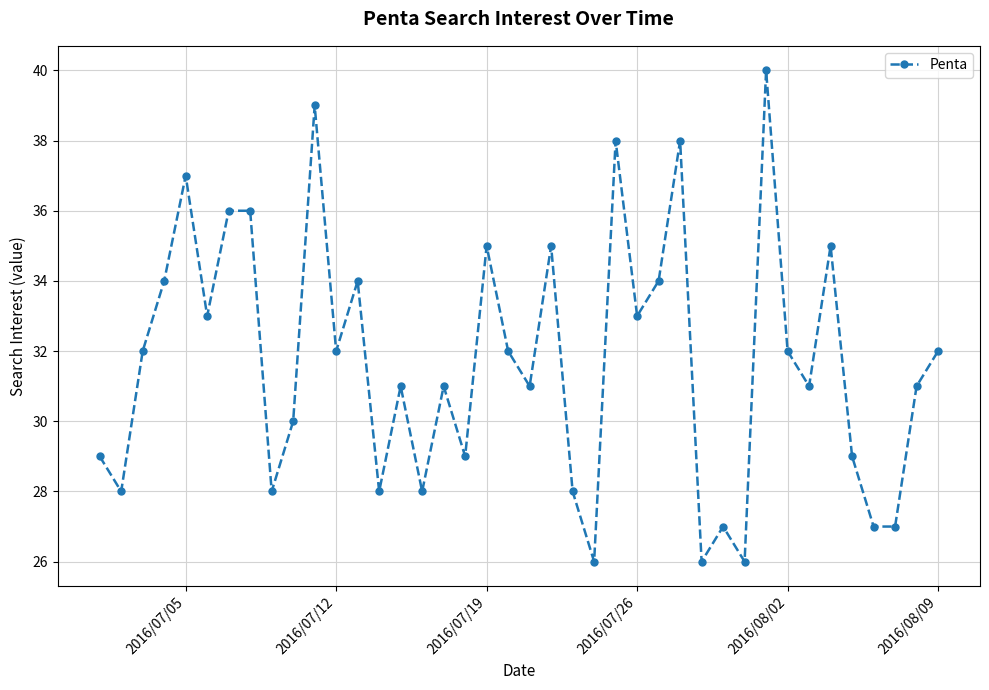

What is the value of the 16th point from the left?

28